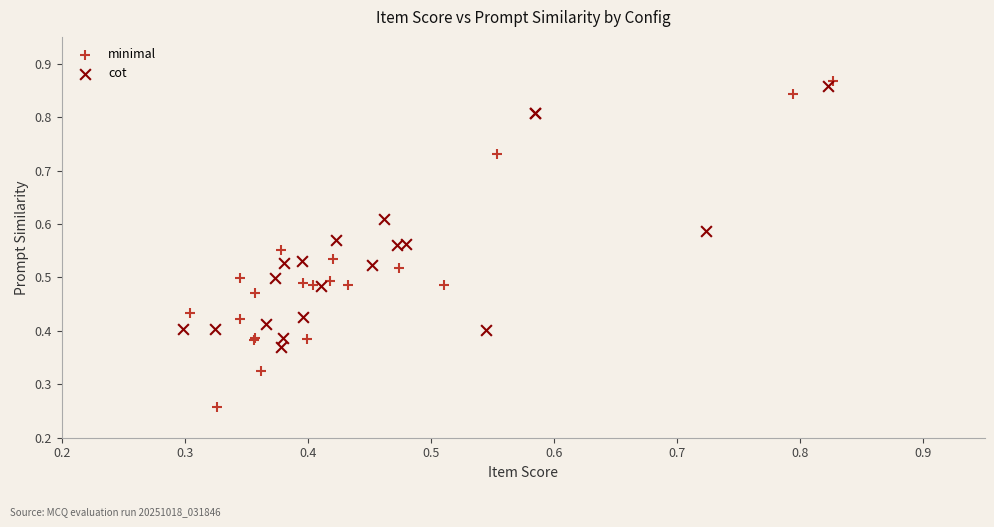

What are all the series names shown in the legend?

minimal, cot